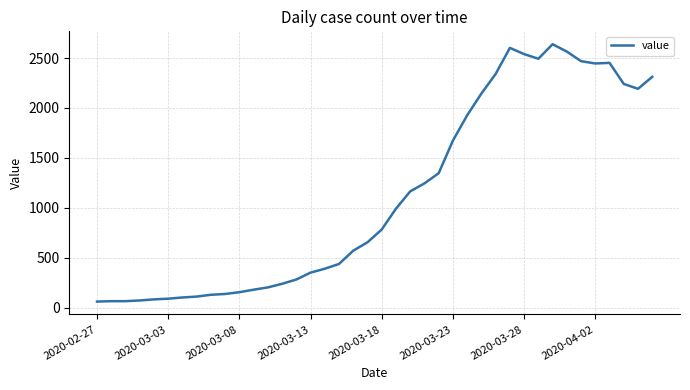

How many categories are shown in the chart?

40